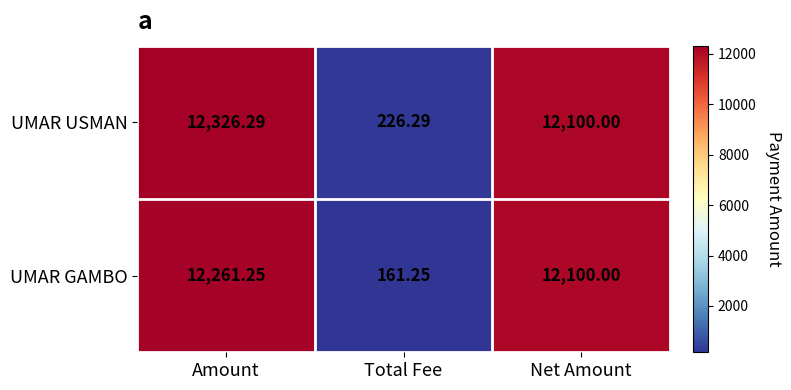

Where is UMAR USMAN nearest to the value 6276?

Net Amount